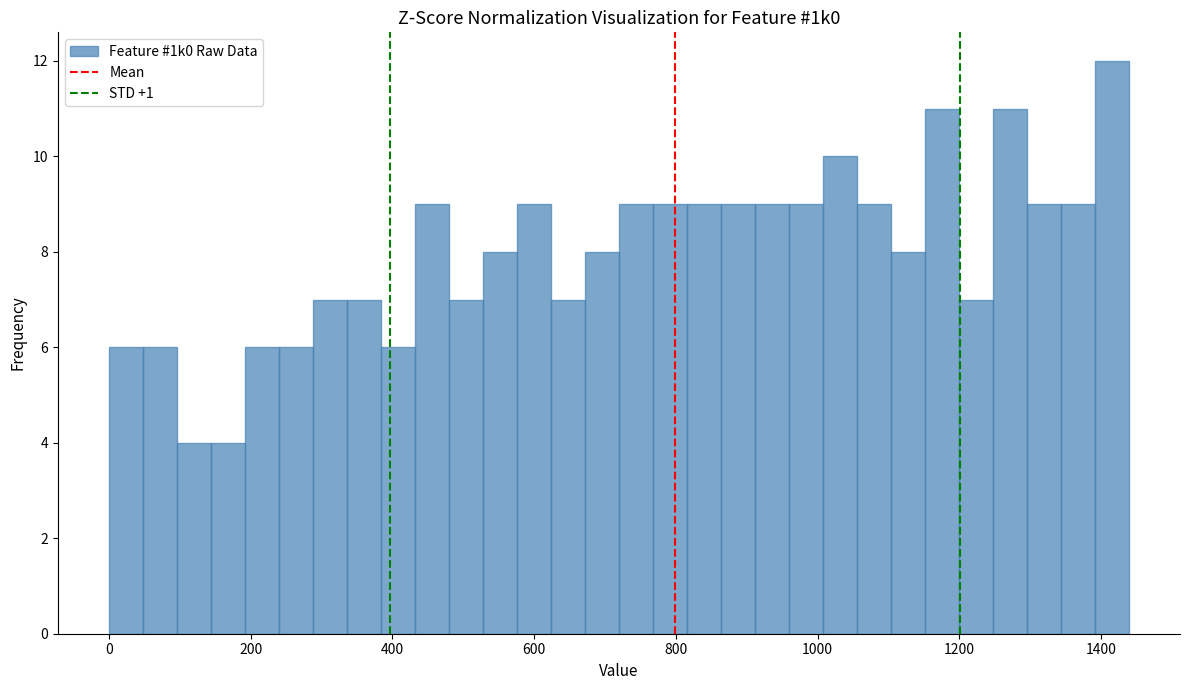

Around what value on the x-axis is the tallest bar? Give the approximate position of its centre, as read against the axis.

1420